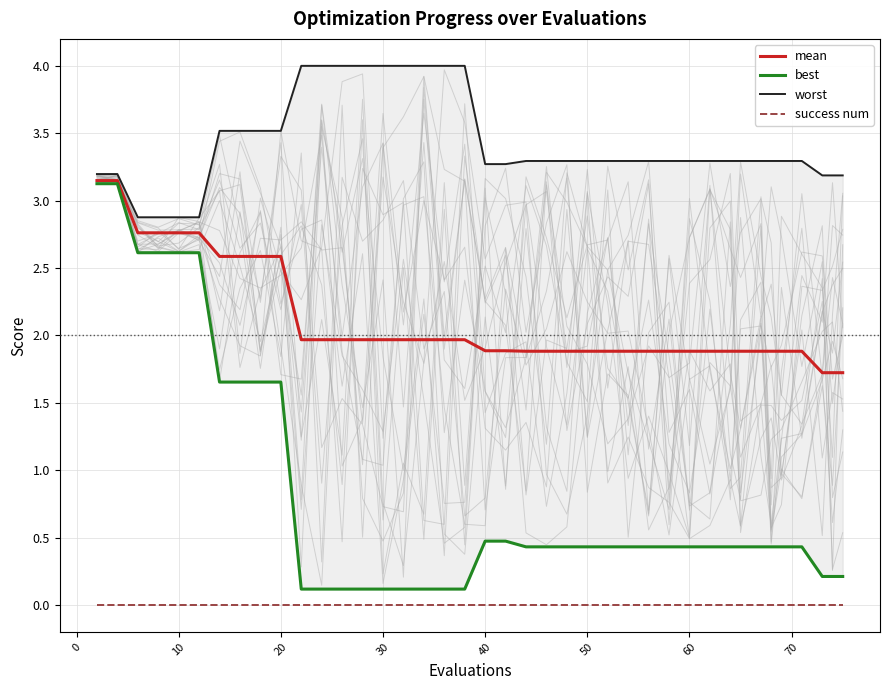

True or false: mean and success num intersect in this chart.

False